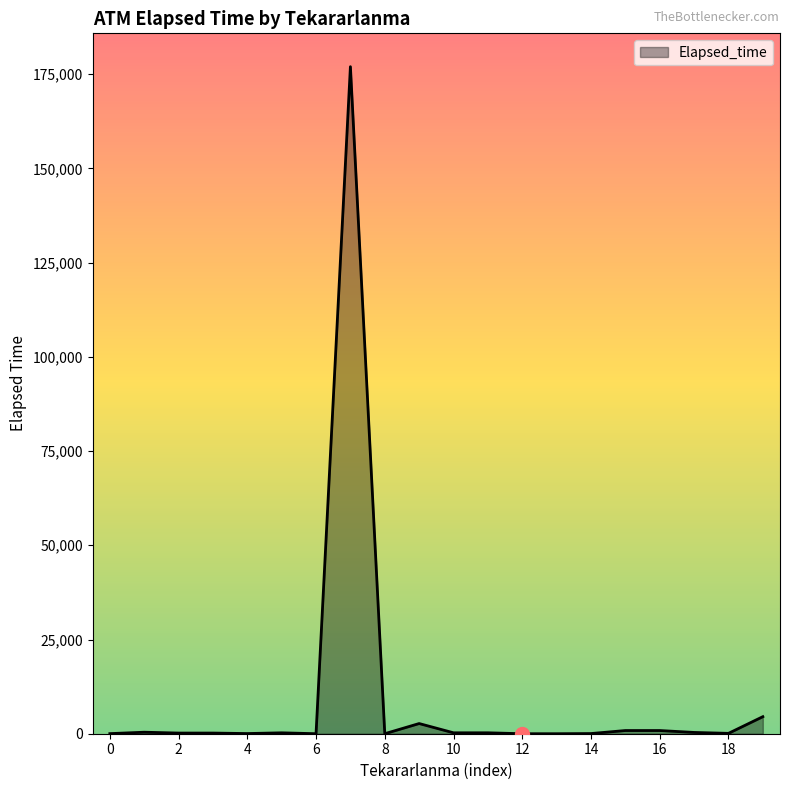

What is the greatest value displayed?

176995